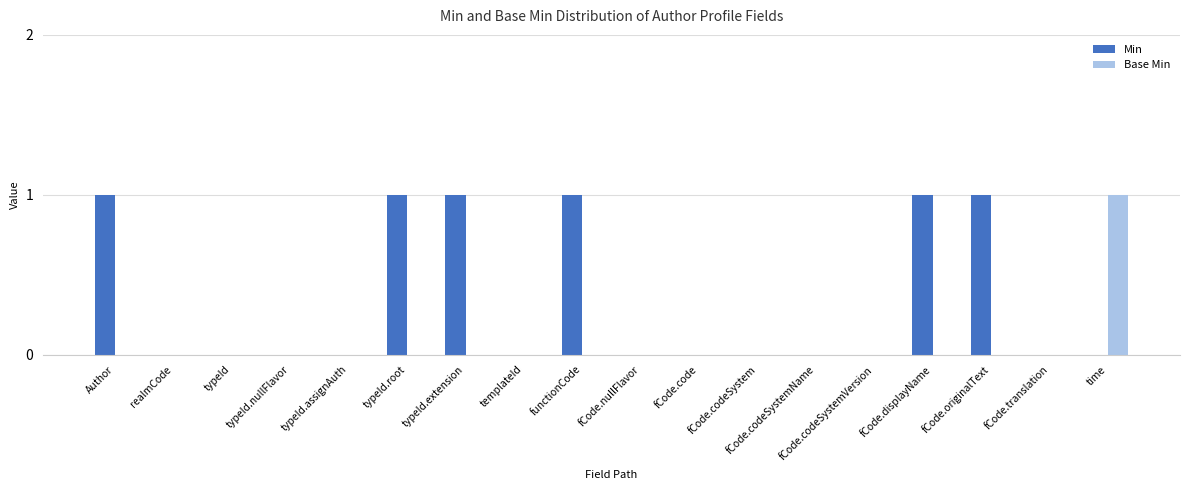

How many series are shown in this chart?

2